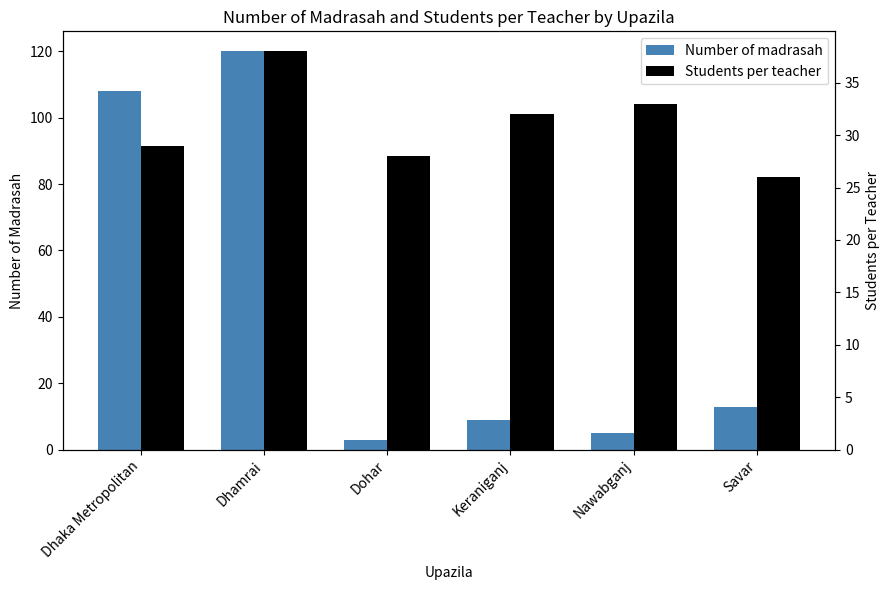

What is the minimum value shown in the chart?

3